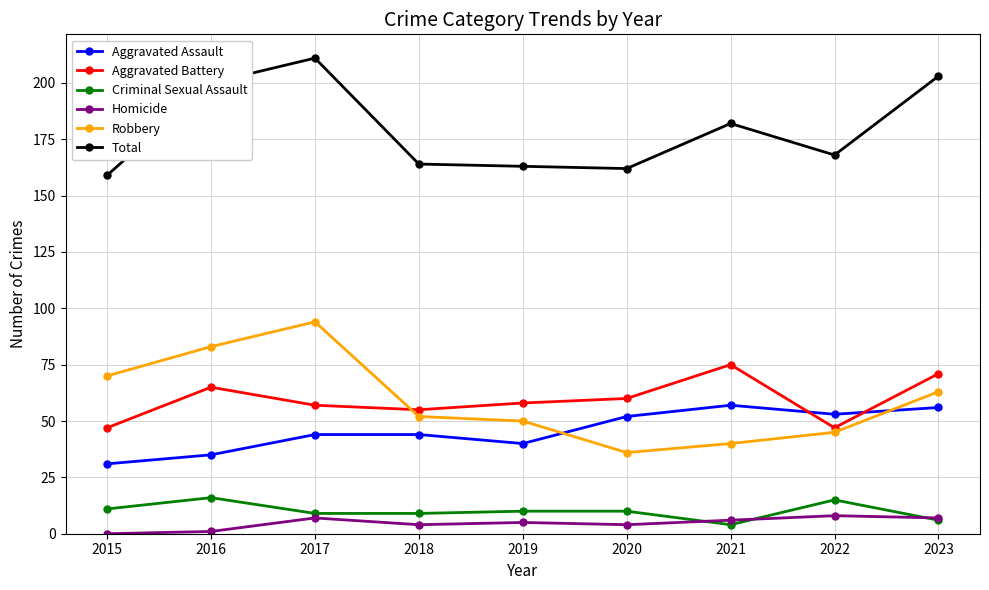

How many series are shown in this chart?

6